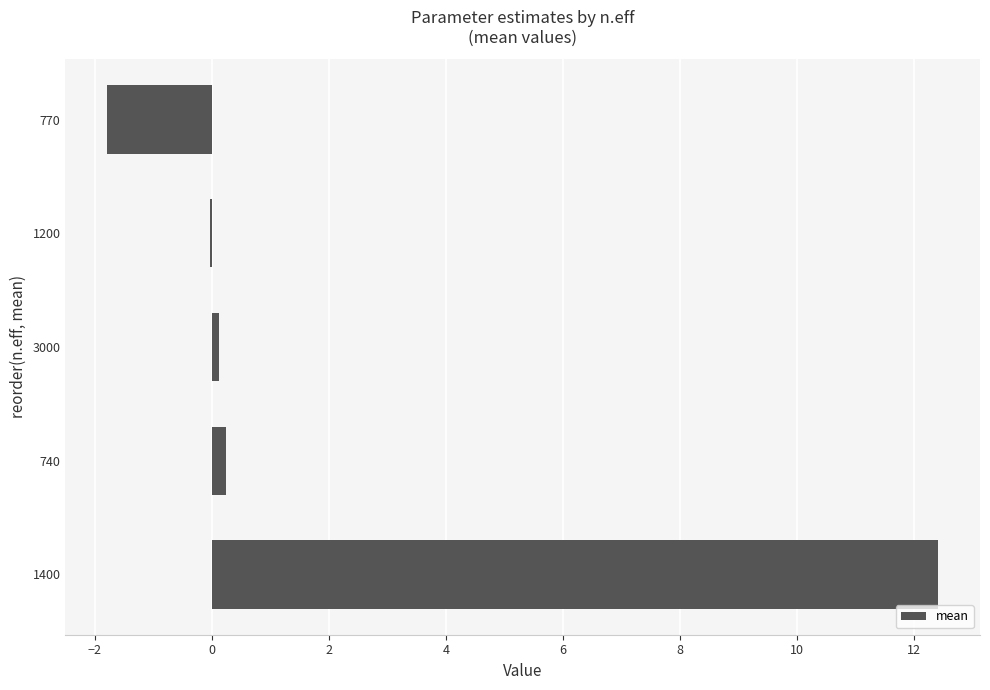

How many categories are shown in the chart?

5